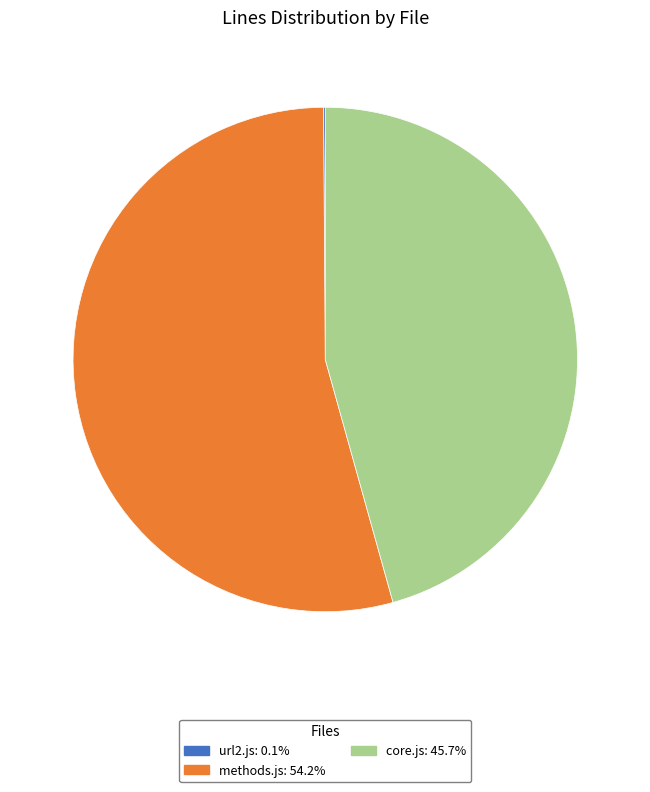

What is the largest slice in the pie chart?

methods.js